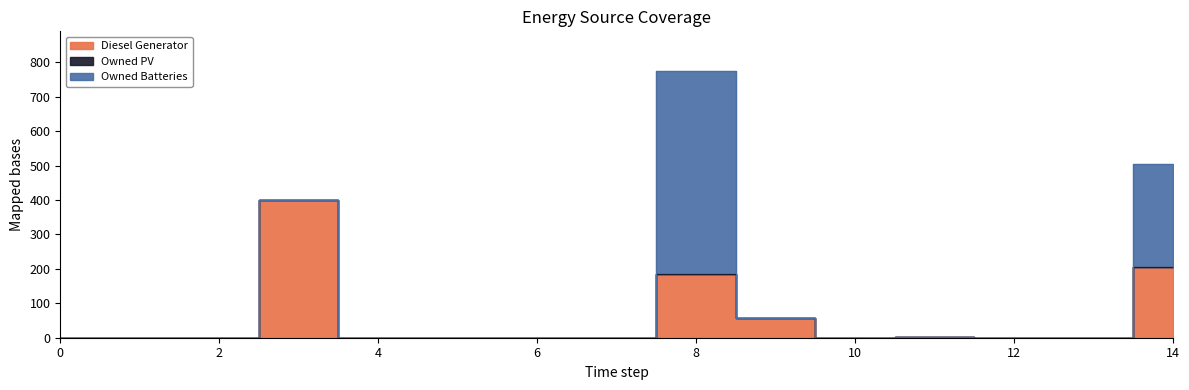

Rank the series at 7 from lowest to highest value.

Diesel Generator, Owned PV, Owned Batteries